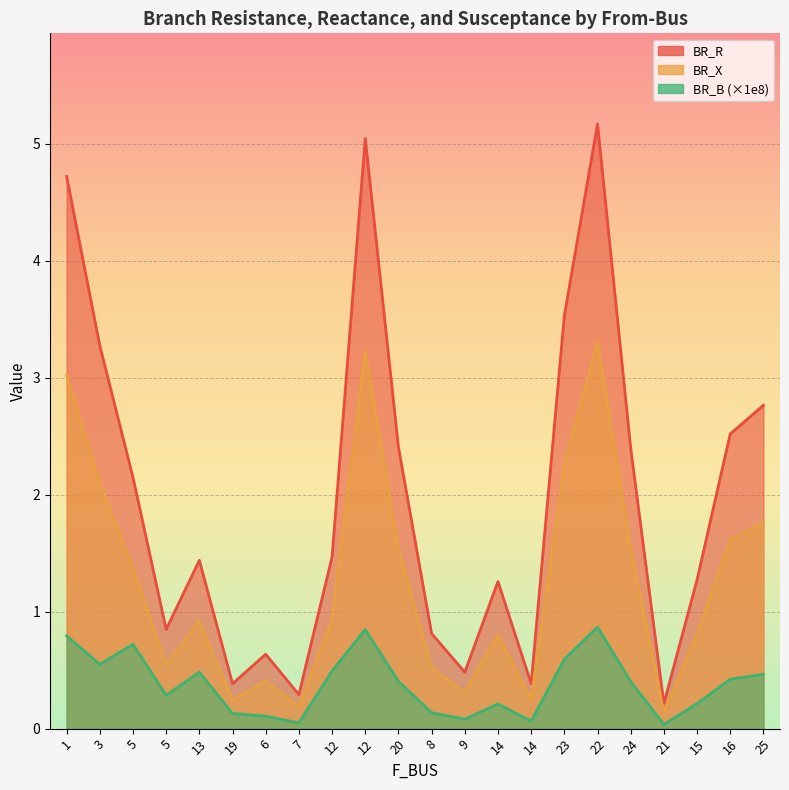

True or false: BR_B and BR_X intersect in this chart.

False